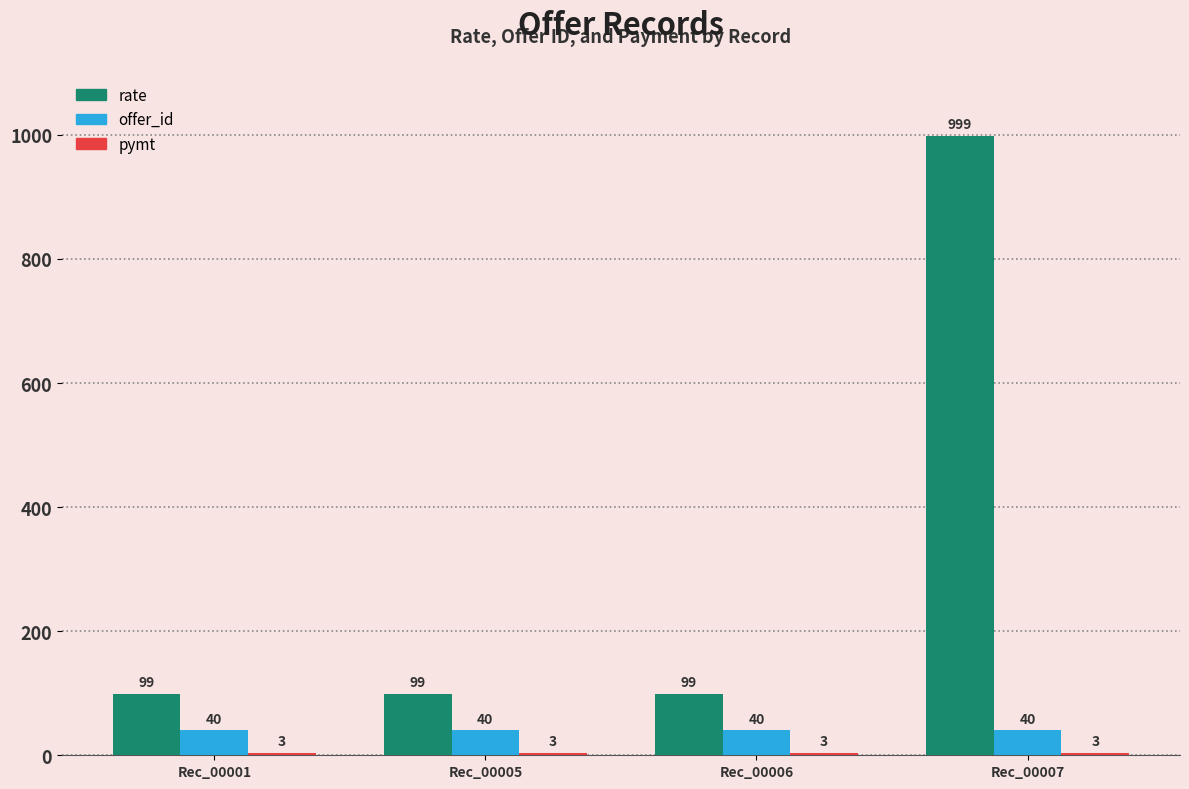

What is the greatest value displayed?

999